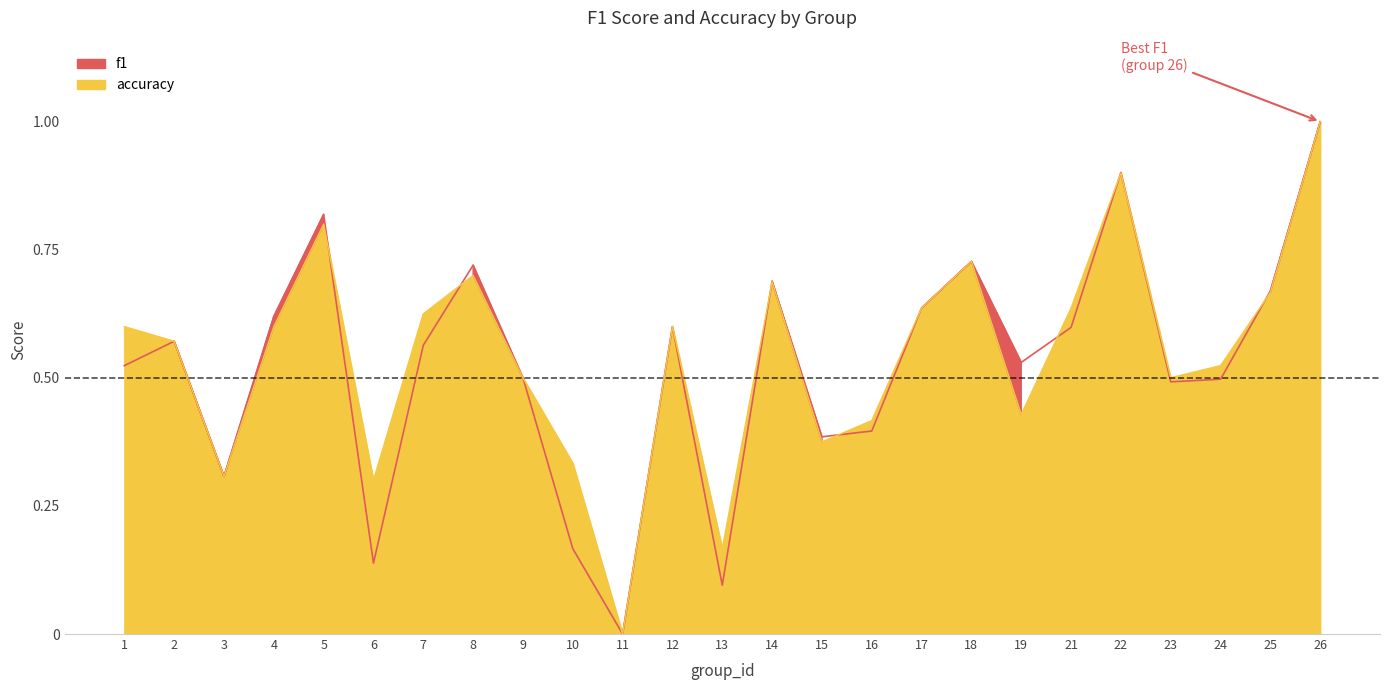

How many intersections are there between accuracy and f1?

8